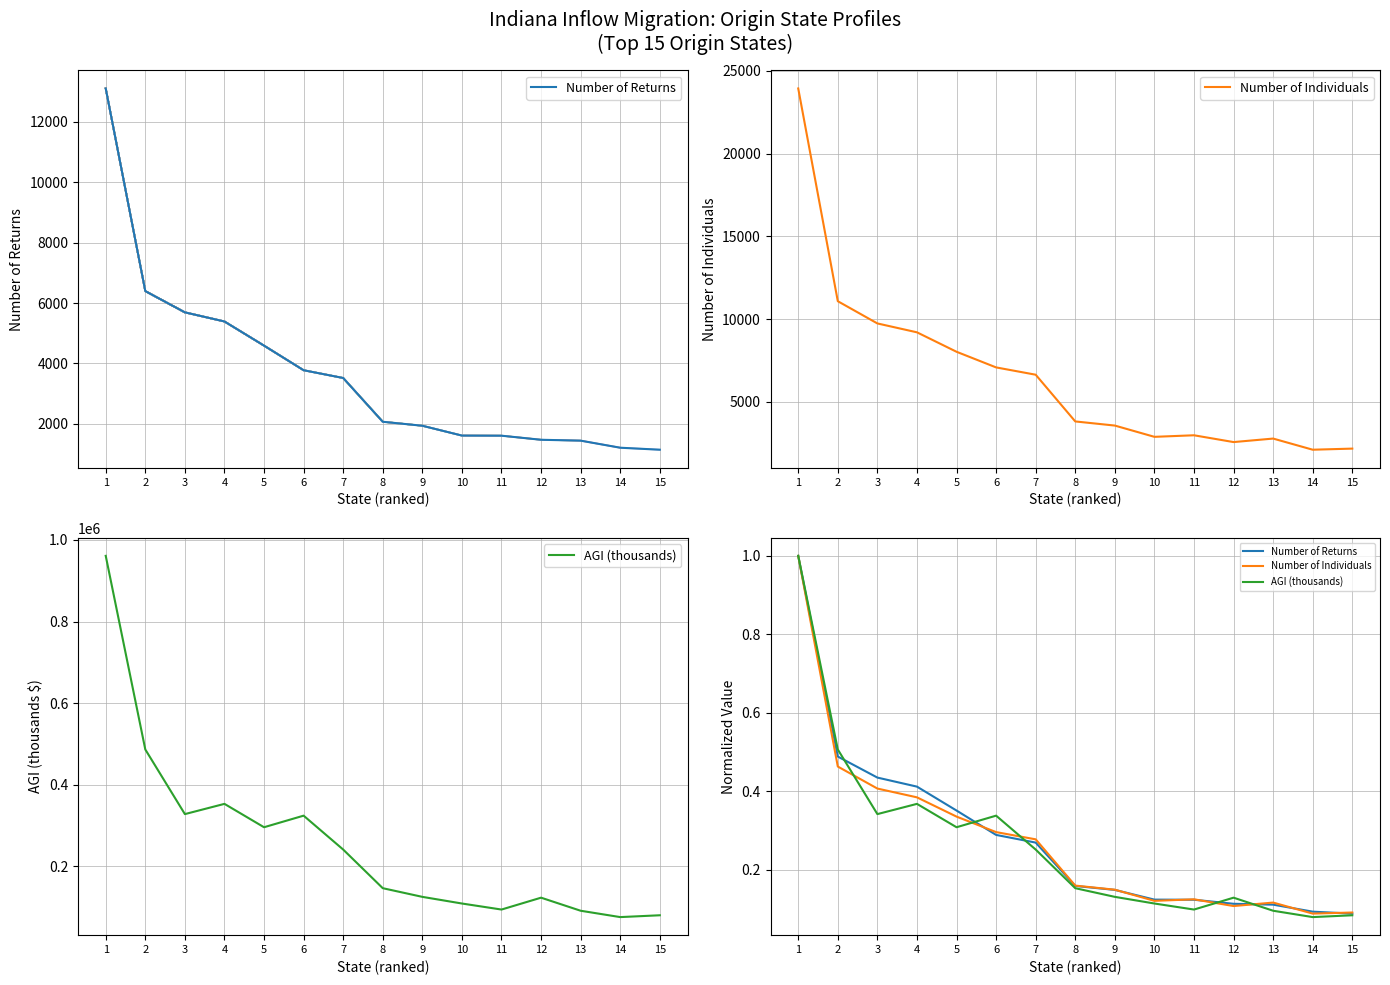

Reading left to right, list all the values displayed in this chart.

Number of Returns: 1=1.0	2=0.5	3=0.4	4=0.4	5=0.4	6=0.3	7=0.3	8=0.2	9=0.1	10=0.1	11=0.1	12=0.1	13=0.1	14=0.1	15=0.1
Number of Individuals: 1=1.0	2=0.5	3=0.4	4=0.4	5=0.3	6=0.3	7=0.3	8=0.2	9=0.1	10=0.1	11=0.1	12=0.1	13=0.1	14=0.1	15=0.1
AGI (thousands): 1=1.0	2=0.5	3=0.3	4=0.4	5=0.3	6=0.3	7=0.3	8=0.2	9=0.1	10=0.1	11=0.1	12=0.1	13=0.1	14=0.1	15=0.1